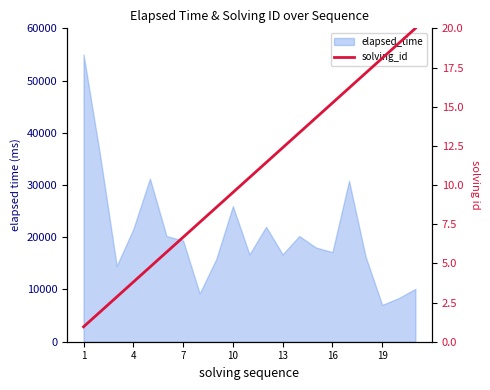

Approximately how many times larger is the value at 14 compared to 11?

1.3